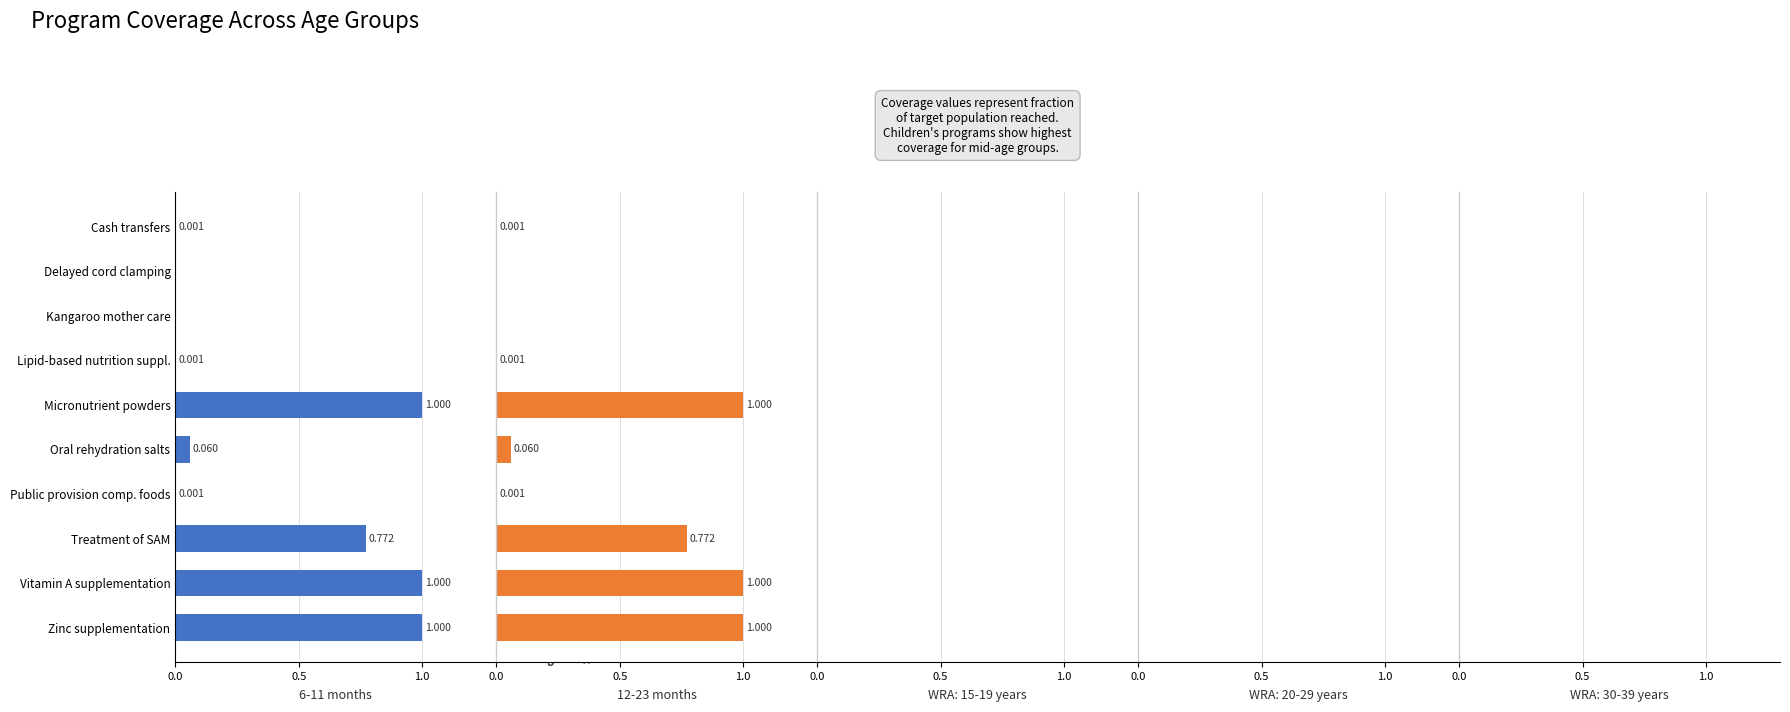

The 6-11 months series shows 0.1 at Oral rehydration salts. True or false?

False